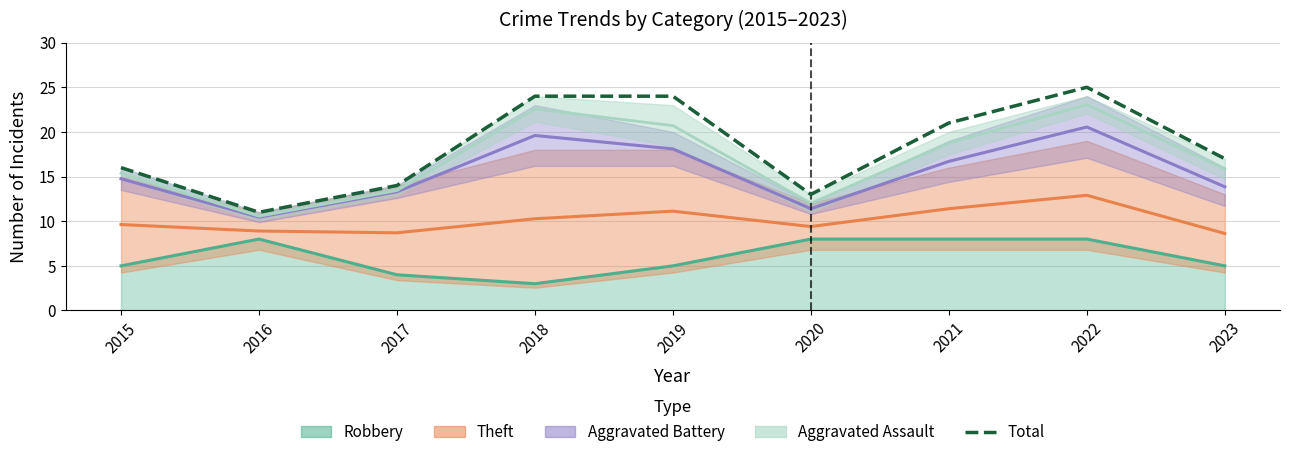

Approximately how many times larger is the value at 2020 compared to 2023?

0.8